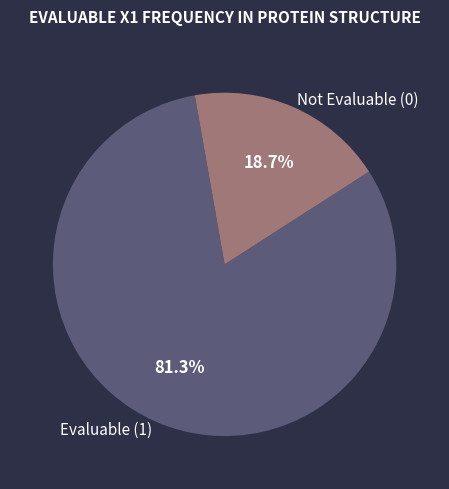

Count the number of slices in the pie.

2